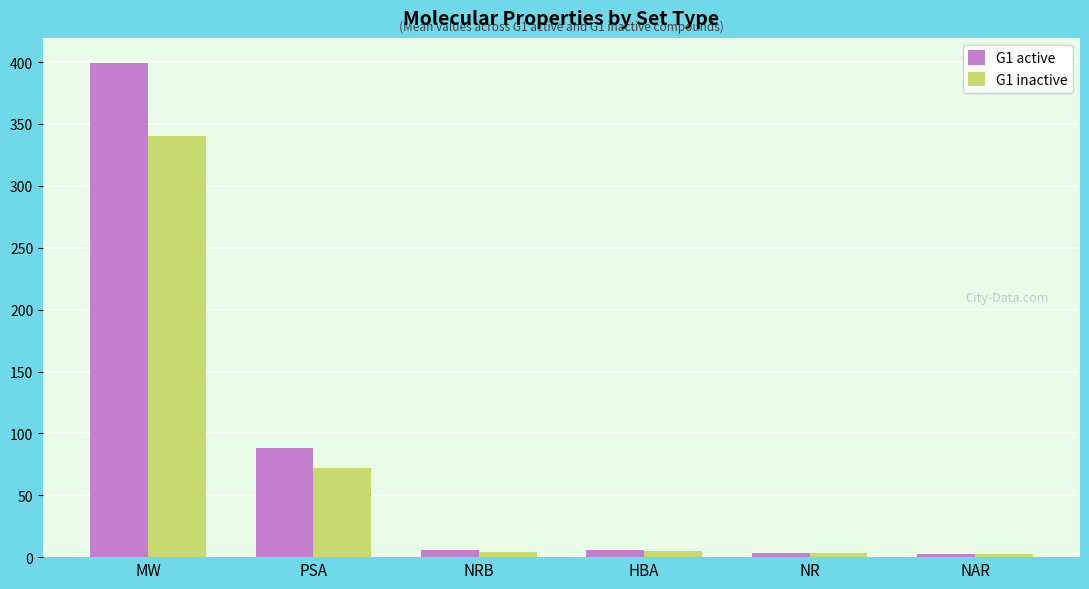

What are all the series names shown in the legend?

G1 active, G1 inactive